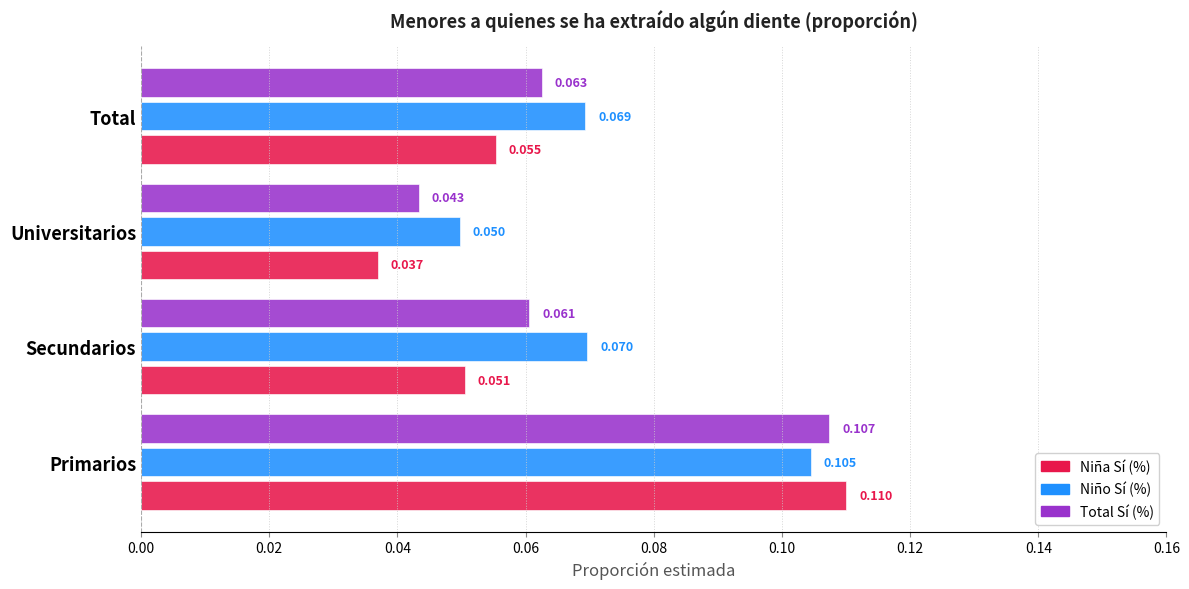

List the series in order of their peak value, highest first.

Niña Sí (%), Total Sí (%), Niño Sí (%)